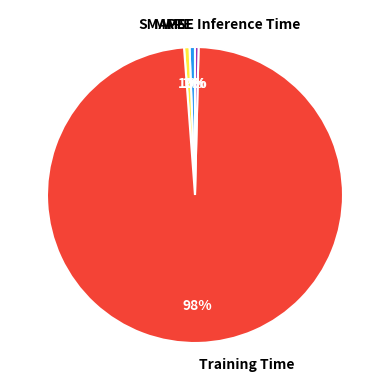

What is the largest slice in the pie chart?

Training Time